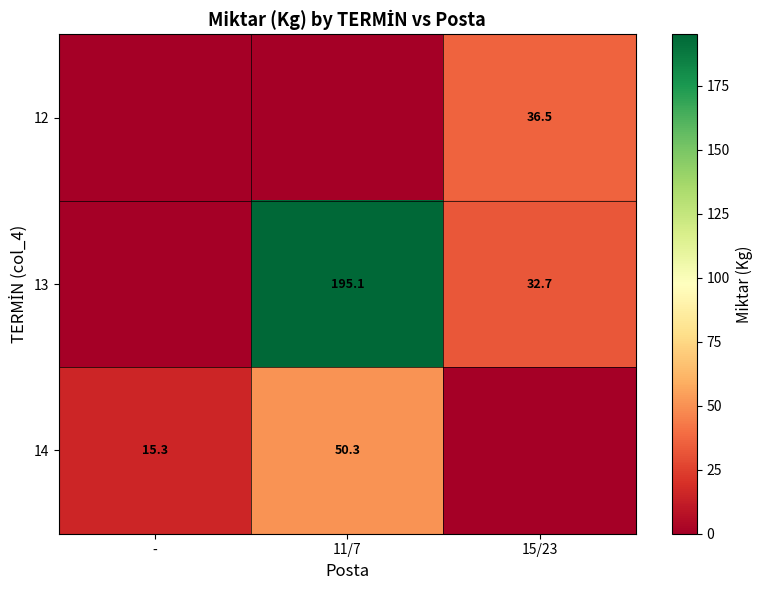

Reading left to right, list all the values displayed in this chart.

row_0: -=0.0	11/7=0.0	15/23=36.5
row_1: -=0.0	11/7=195.1	15/23=32.7
row_2: -=15.3	11/7=50.3	15/23=0.0